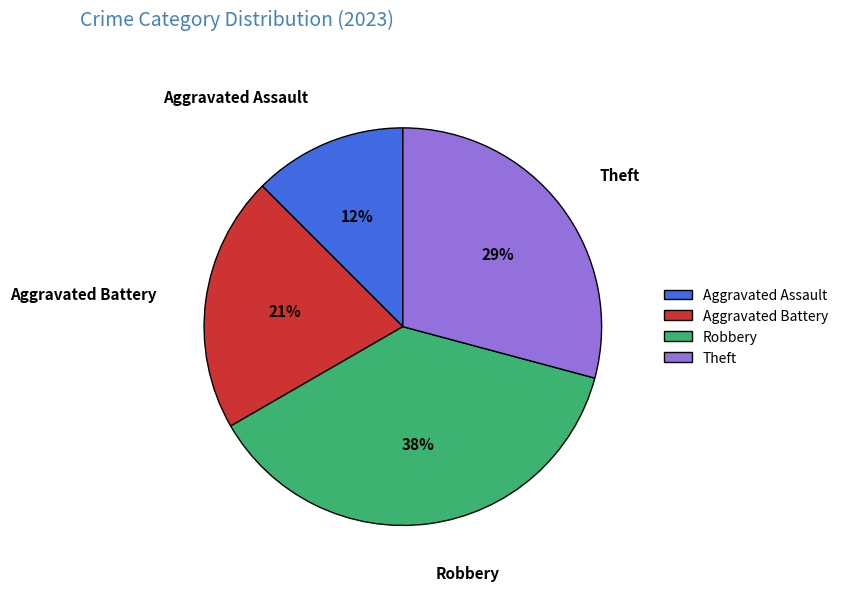

Does any single category account for the majority?

No